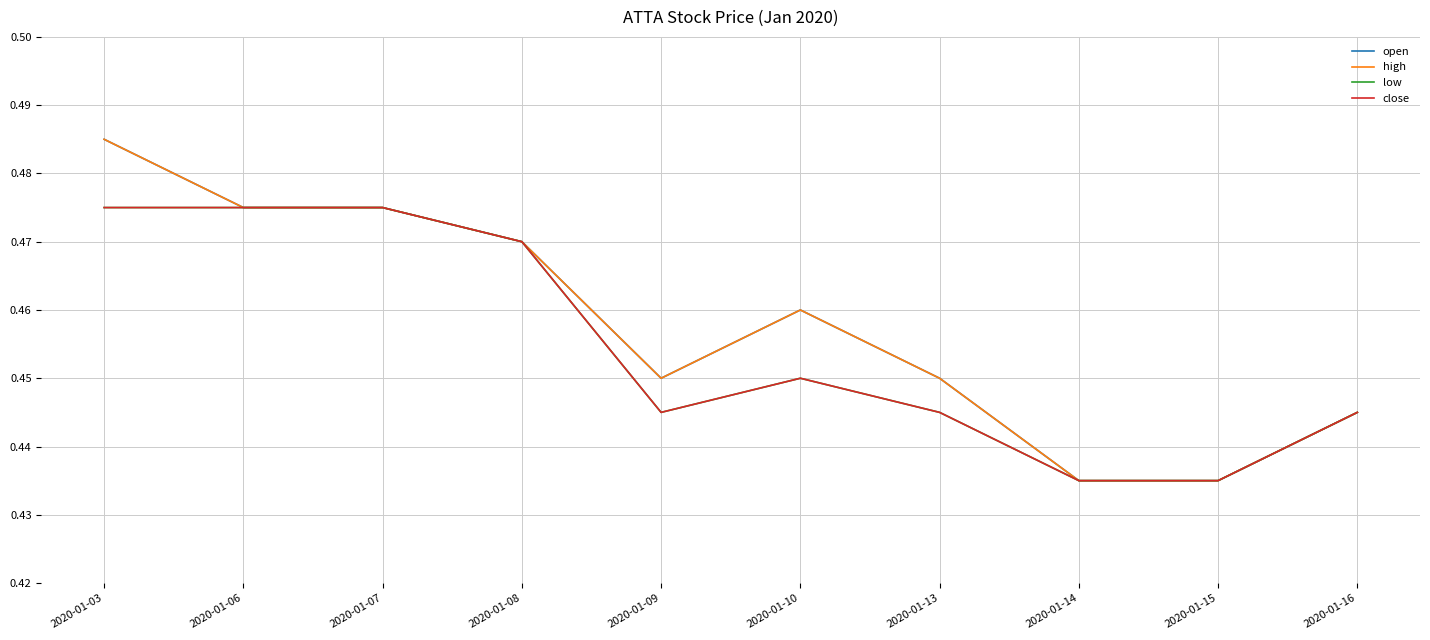

Does the chart have visible grid lines?

Yes